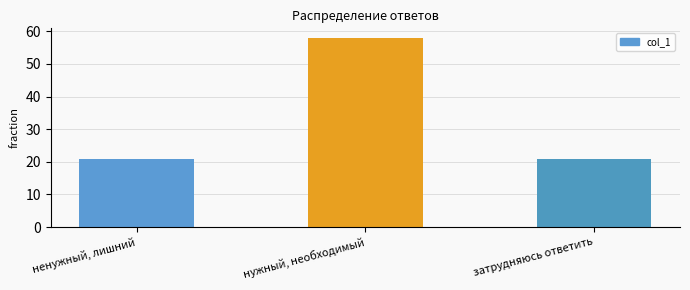

What is the sum of the values at ненужный, лишний and затрудняюсь ответить?

42